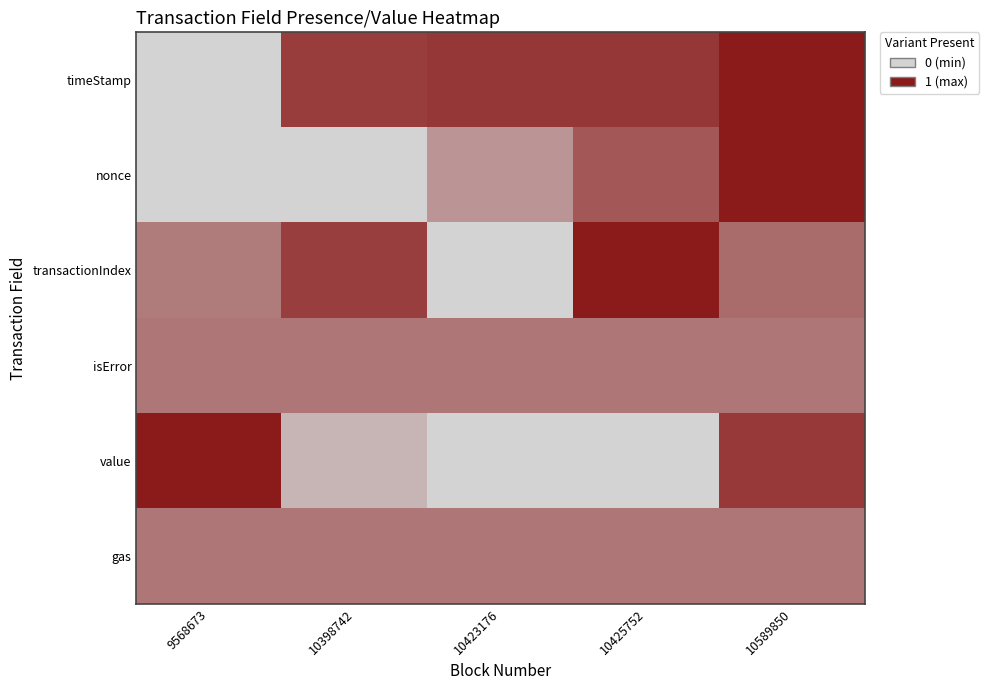

Reading left to right, transcribe all the data shown in this chart.

timeStamp: 9568673=0.0	10398742=0.8	10423176=0.8	10425752=0.8	10589850=1.0
nonce: 9568673=0.0	10398742=0.0	10423176=0.3	10425752=0.7	10589850=1.0
transactionIndex: 9568673=0.5	10398742=0.8	10423176=0.0	10425752=1.0	10589850=0.6
isError: 9568673=0.5	10398742=0.5	10423176=0.5	10425752=0.5	10589850=0.5
value: 9568673=1.0	10398742=0.2	10423176=0.0	10425752=0.0	10589850=0.8
gas: 9568673=0.5	10398742=0.5	10423176=0.5	10425752=0.5	10589850=0.5